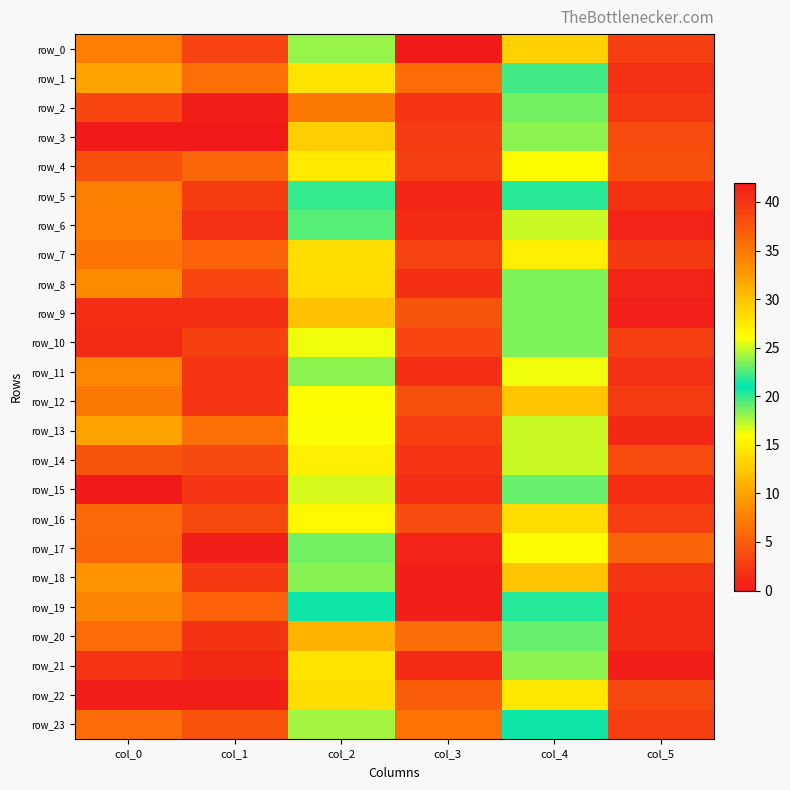

Where is row_14 nearest to the value 19?

col_4